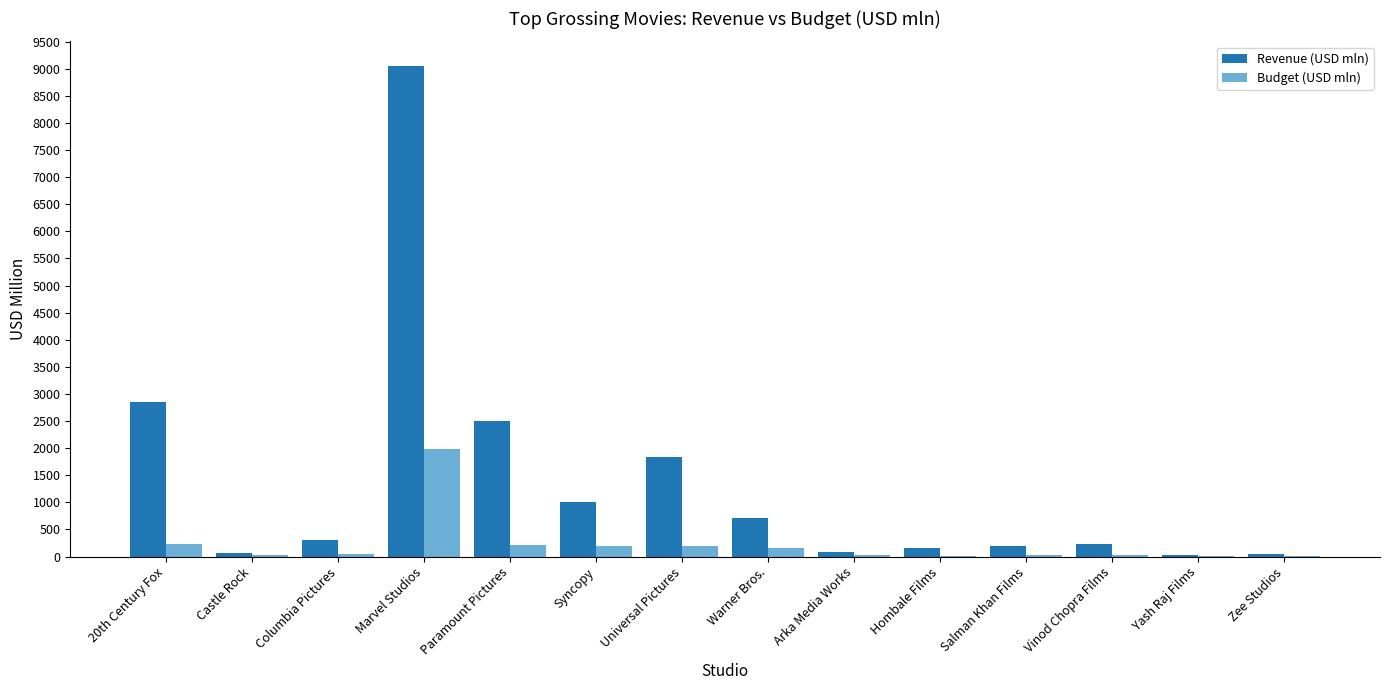

Which series has the largest total across all categories?

Revenue (USD mln)